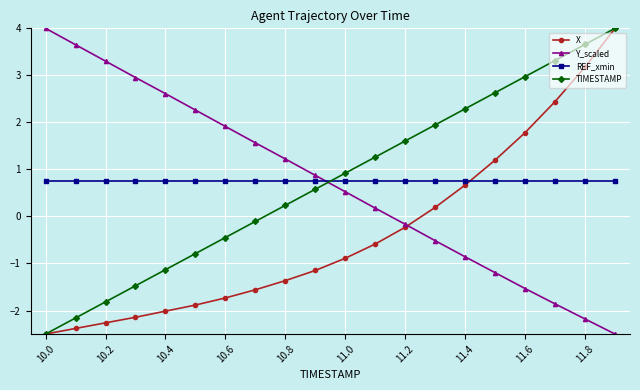

What are all the series names shown in the legend?

X, Y_scaled, REF_xmin, TIMESTAMP